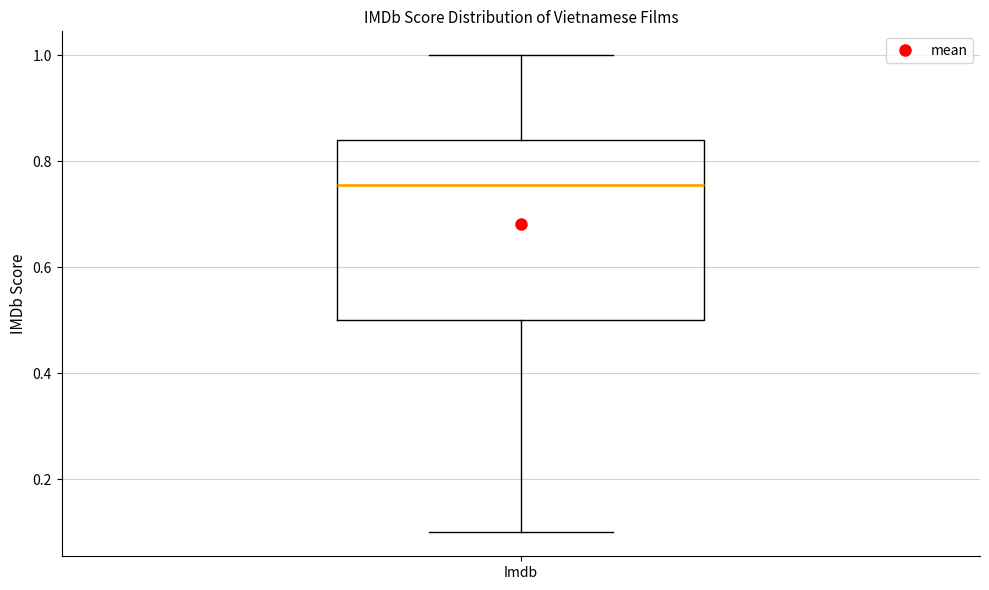

Where does the upper whisker of the box for Imdb end on the y-axis? The values are not printed on the chart, so give them approximately, as read against the axis.

1.00